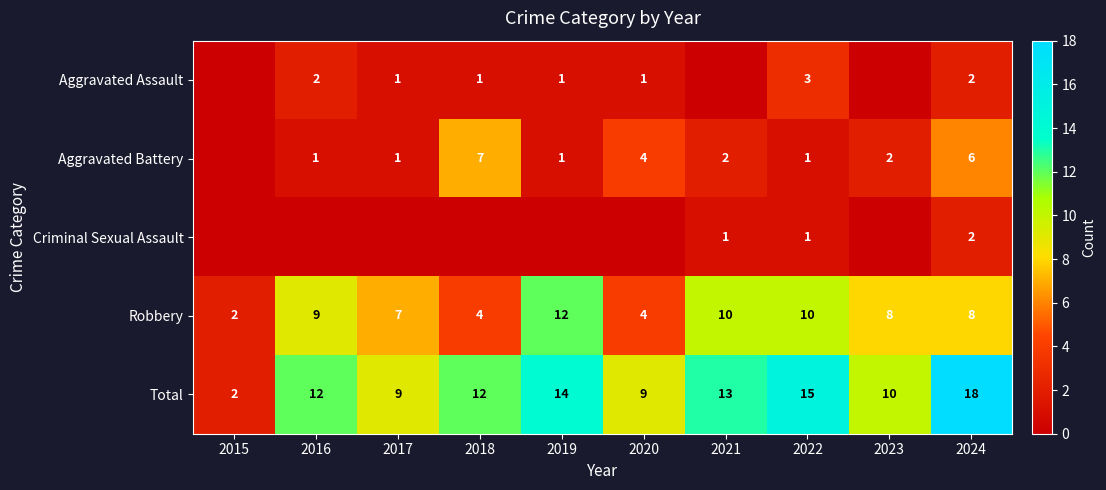

True or false: Aggravated Assault has a value of 2 at 2020.

False